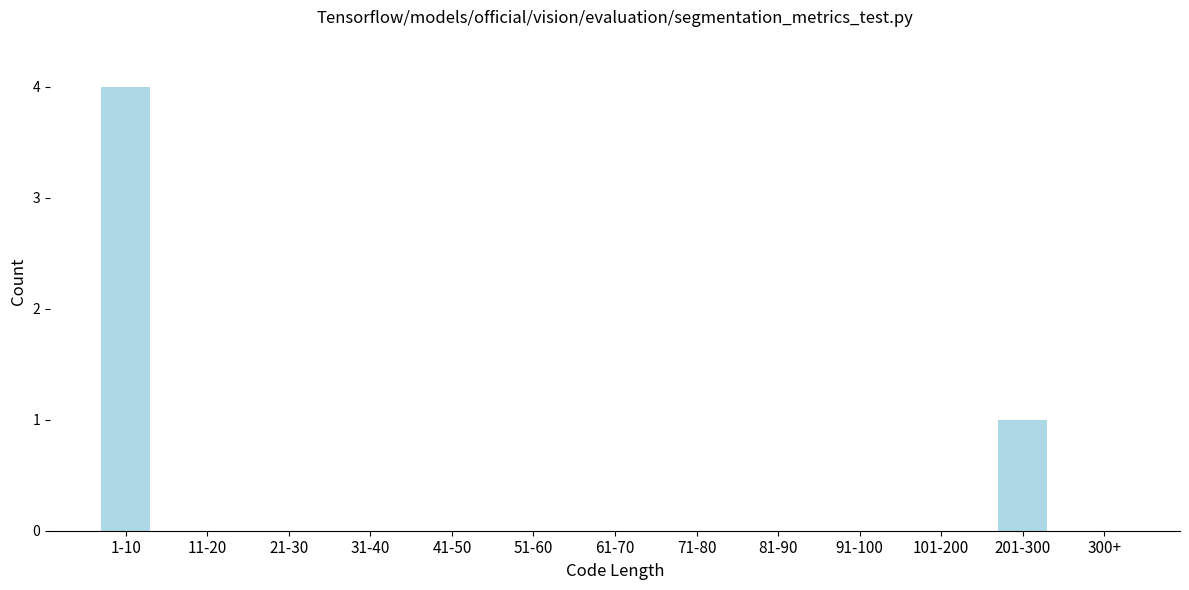

Reading right to left, transcribe all the data shown in this chart.

300+=0	201-300=1	101-200=0	91-100=0	81-90=0	71-80=0	61-70=0	51-60=0	41-50=0	31-40=0	21-30=0	11-20=0	1-10=4